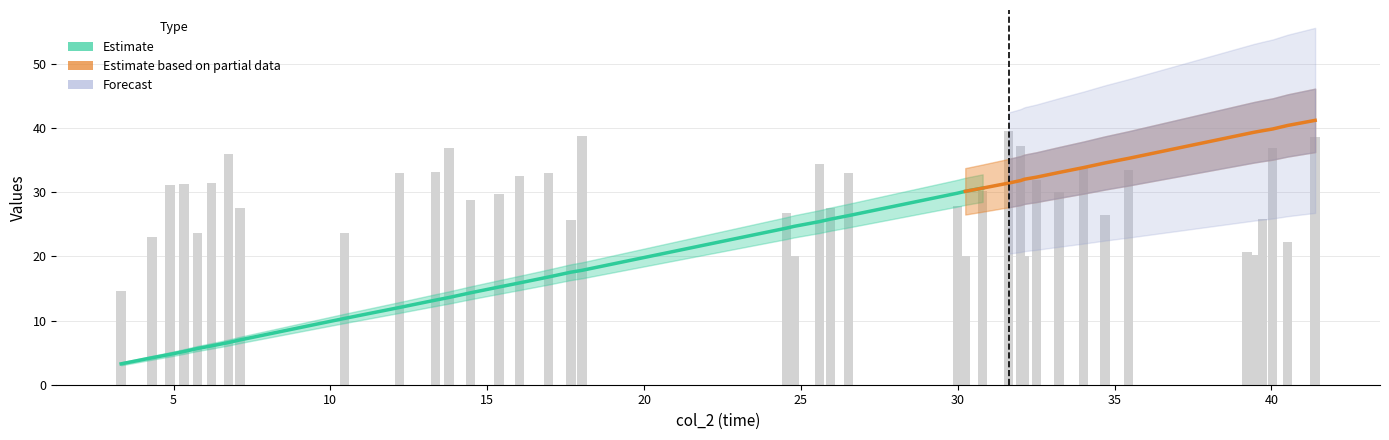

Reading right to left, extract all data points from this chart.

38.7	22.3	36.9	25.9	20.2	20.7	33.4	26.5	33.7	30.0	32.0	20.1	37.1	39.6	30.1	20.1	27.9	33.0	27.6	34.4	20.1	26.8	38.8	25.7	33.0	32.5	29.7	28.8	37.0	33.2	33.0	23.6	27.5	36.0	31.4	23.7	31.4	31.1	23.0	14.6